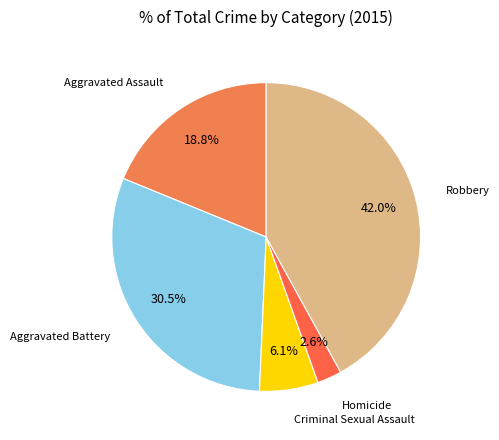

Rank the categories by value from lowest to highest.

Homicide, Criminal Sexual Assault, Aggravated Assault, Aggravated Battery, Robbery